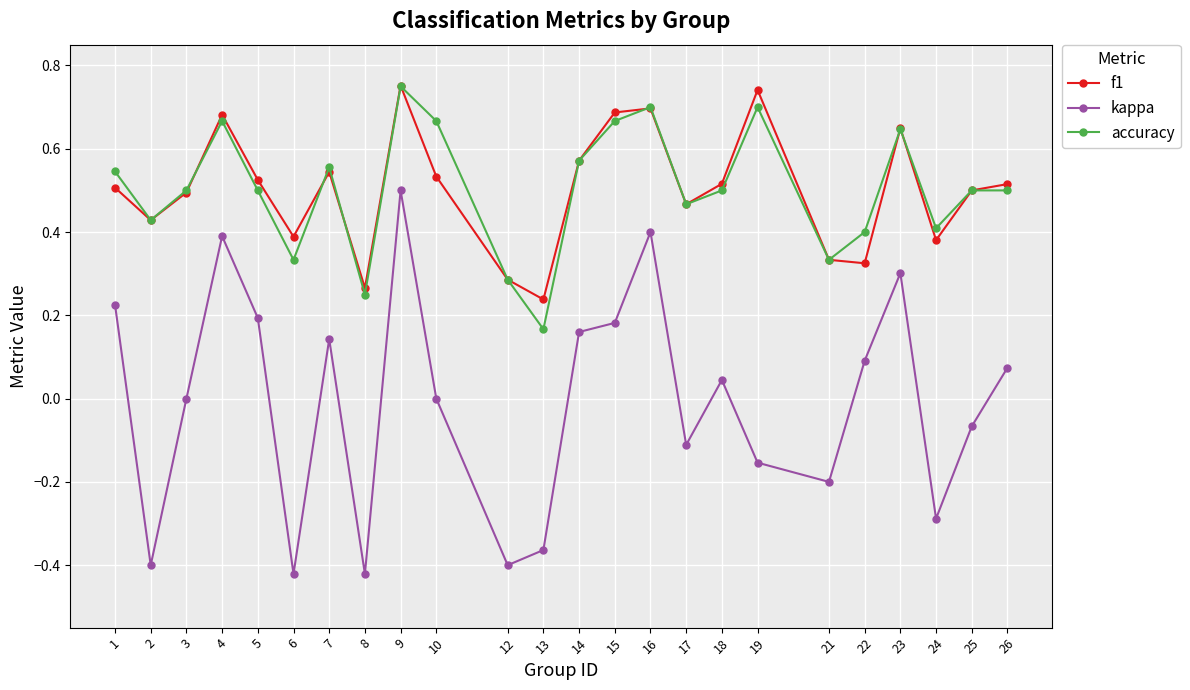

The value of kappa at 24 is -0.3. True or false?

True